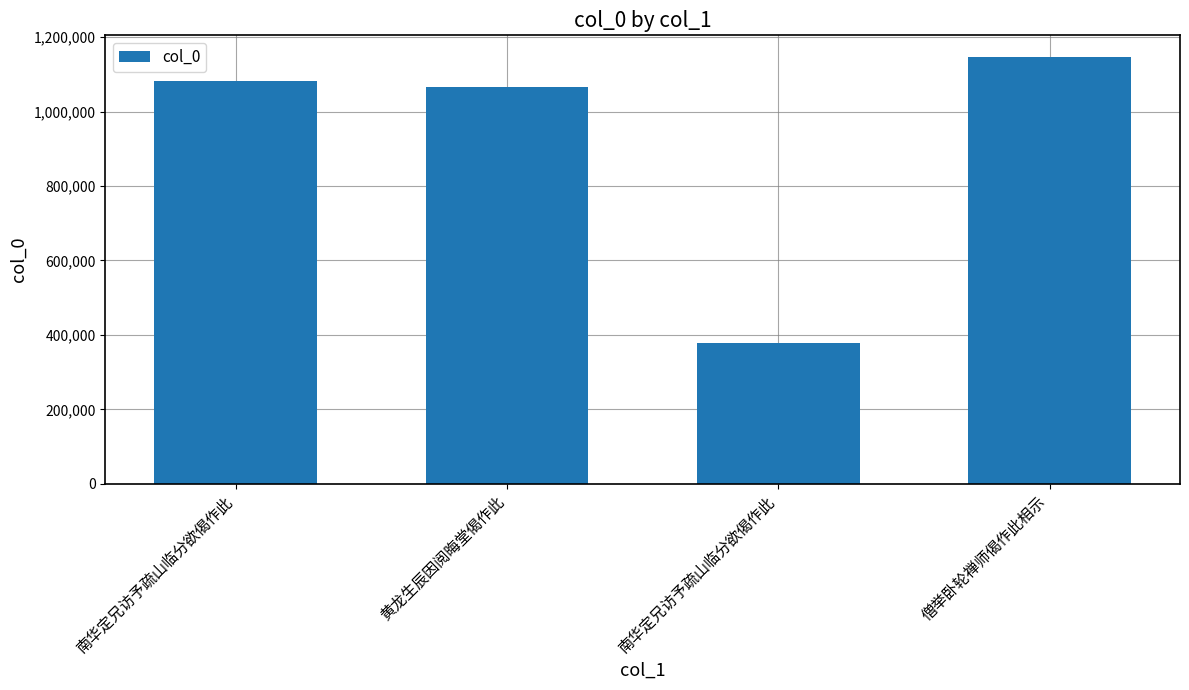

Are the bars horizontal?

No